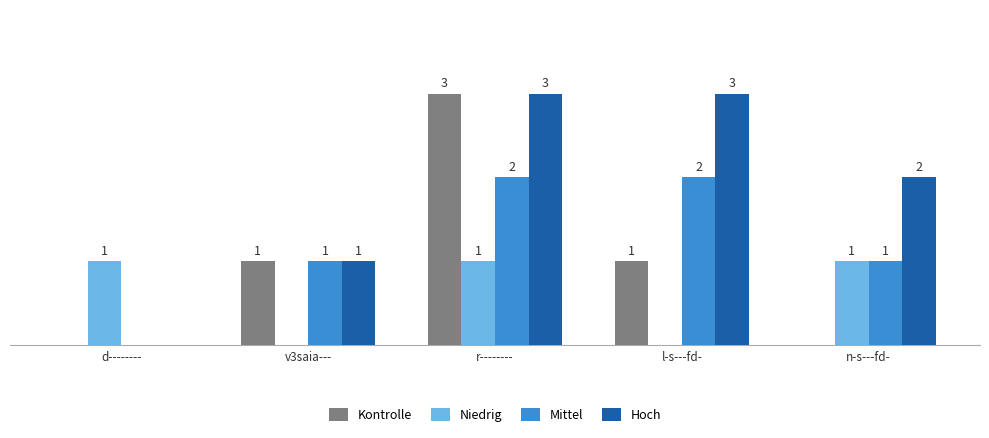

Where is Hoch nearest to the value 1?

v3saia---